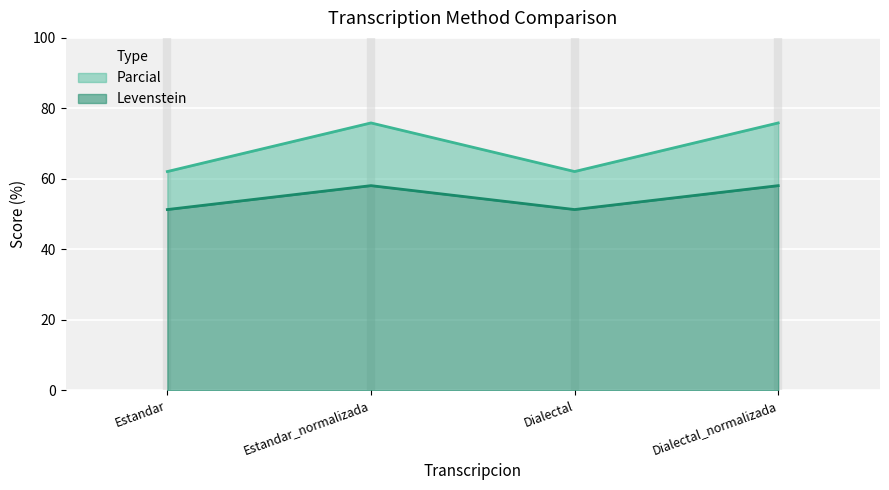

What is the sum of all Levenstein values?

218.7